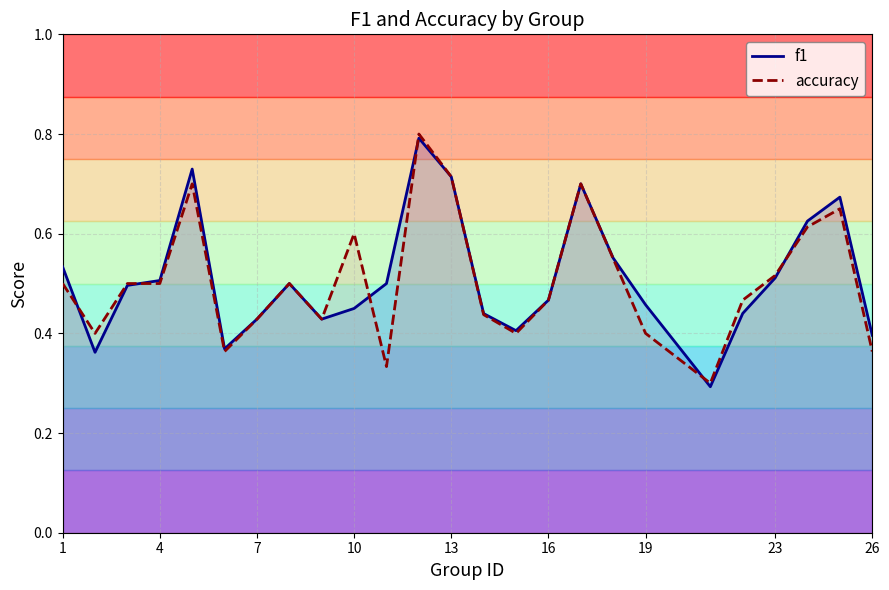

How many categories are shown in the chart?

25